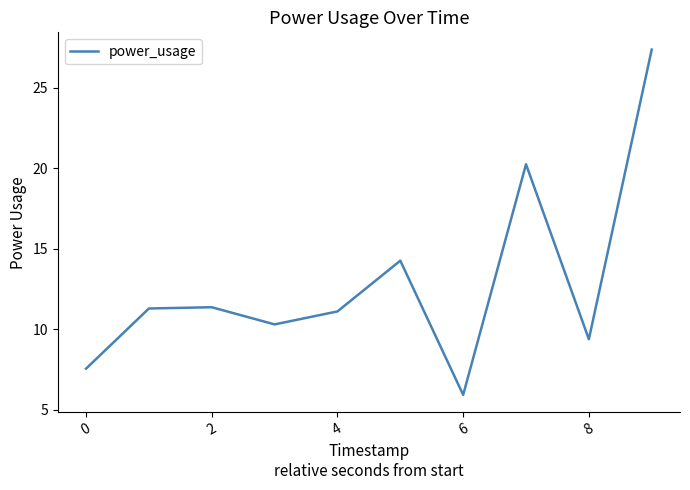

What is the greatest value displayed?

27.4